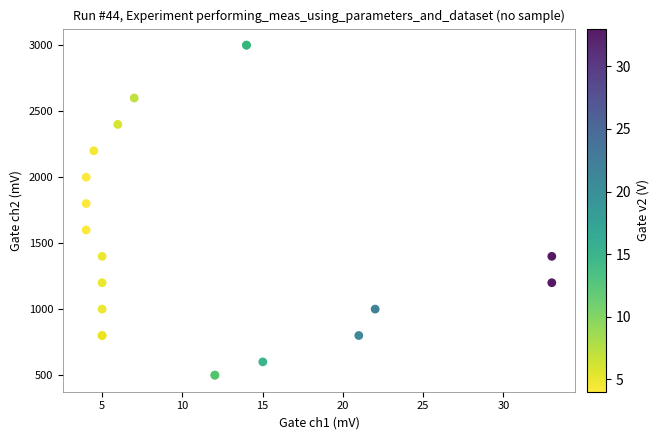

What Y value in the scatter plot is closest to 1750?

1800